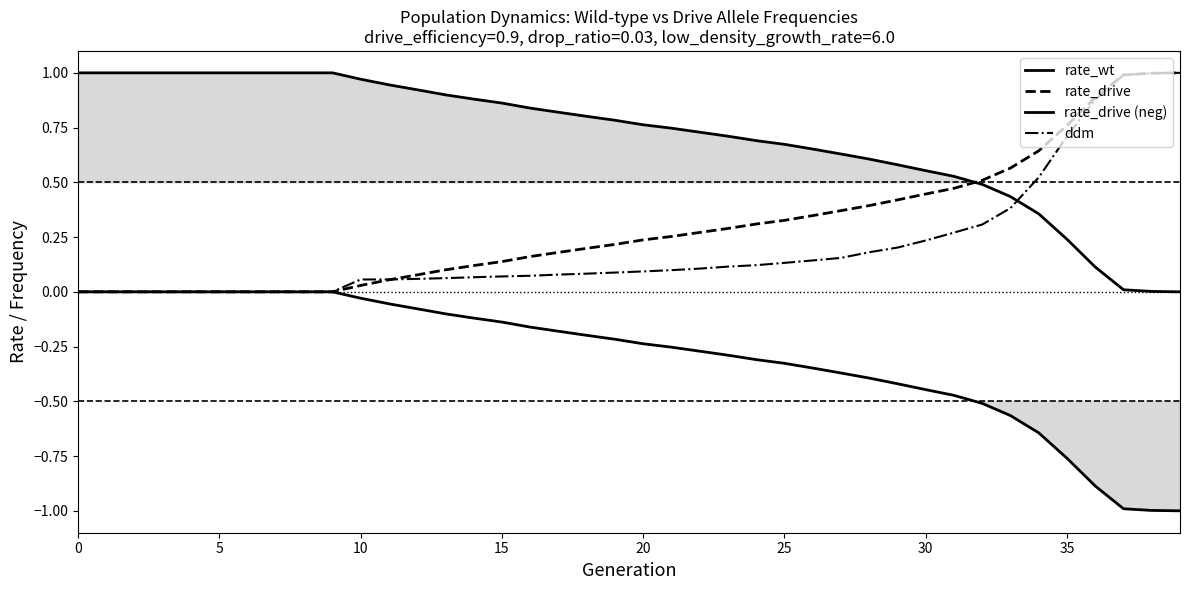

Reading right to left, list all the values displayed in this chart.

rate_wt: 0.0	0.0	0.0	0.1	0.2	0.4	0.4	0.5	0.5	0.6	0.6	0.6	0.6	0.7	0.7	0.7	0.7	0.7	0.7	0.8	0.8	0.8	0.8	0.8	0.9	0.9	0.9	0.9	0.9	1.0	1.0	1.0	1.0	1.0	1.0	1.0	1.0	1.0	1.0	1.0
rate_drive: 1.0	1.0	1.0	0.9	0.8	0.6	0.6	0.5	0.5	0.4	0.4	0.4	0.4	0.3	0.3	0.3	0.3	0.3	0.3	0.2	0.2	0.2	0.2	0.2	0.1	0.1	0.1	0.1	0.1	0.0	0.0	0.0	0.0	0.0	0.0	0.0	0.0	0.0	0.0	0.0
rate_drive (neg): -1.0	-1.0	-1.0	-0.9	-0.8	-0.6	-0.6	-0.5	-0.5	-0.4	-0.4	-0.4	-0.4	-0.3	-0.3	-0.3	-0.3	-0.3	-0.3	-0.2	-0.2	-0.2	-0.2	-0.2	-0.1	-0.1	-0.1	-0.1	-0.1	-0.0	-0.0	-0.0	-0.0	-0.0	-0.0	-0.0	-0.0	-0.0	-0.0	-0.0
ddm: 1.0	1.0	1.0	0.9	0.7	0.5	0.4	0.3	0.3	0.2	0.2	0.2	0.2	0.1	0.1	0.1	0.1	0.1	0.1	0.1	0.1	0.1	0.1	0.1	0.1	0.1	0.1	0.1	0.1	0.1	0.0	0.0	0.0	0.0	0.0	0.0	0.0	0.0	0.0	0.0